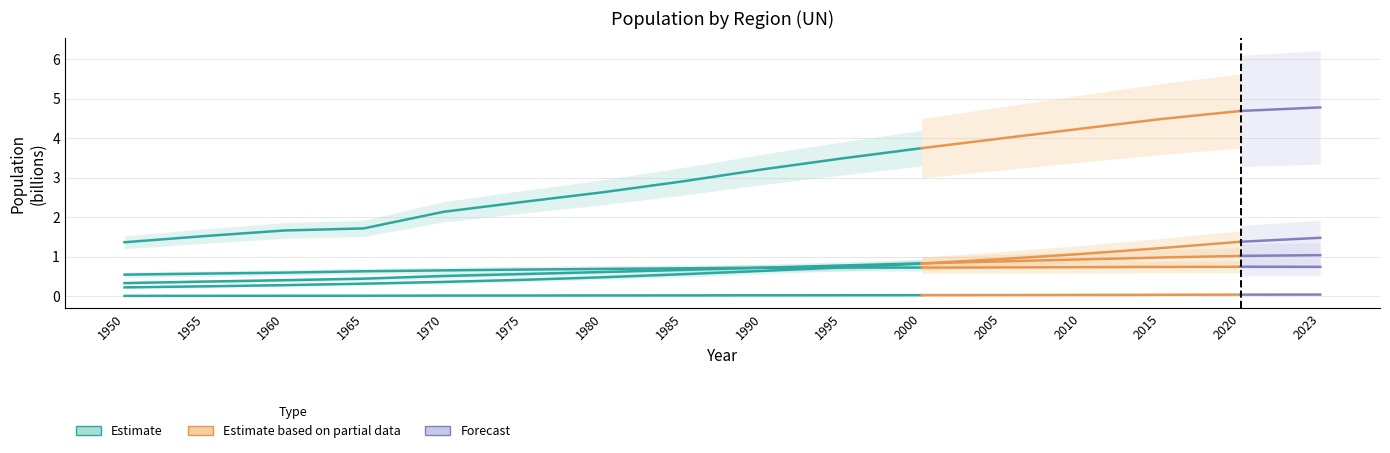

The chart shows a value of 0.4 at 1975. True or false?

True